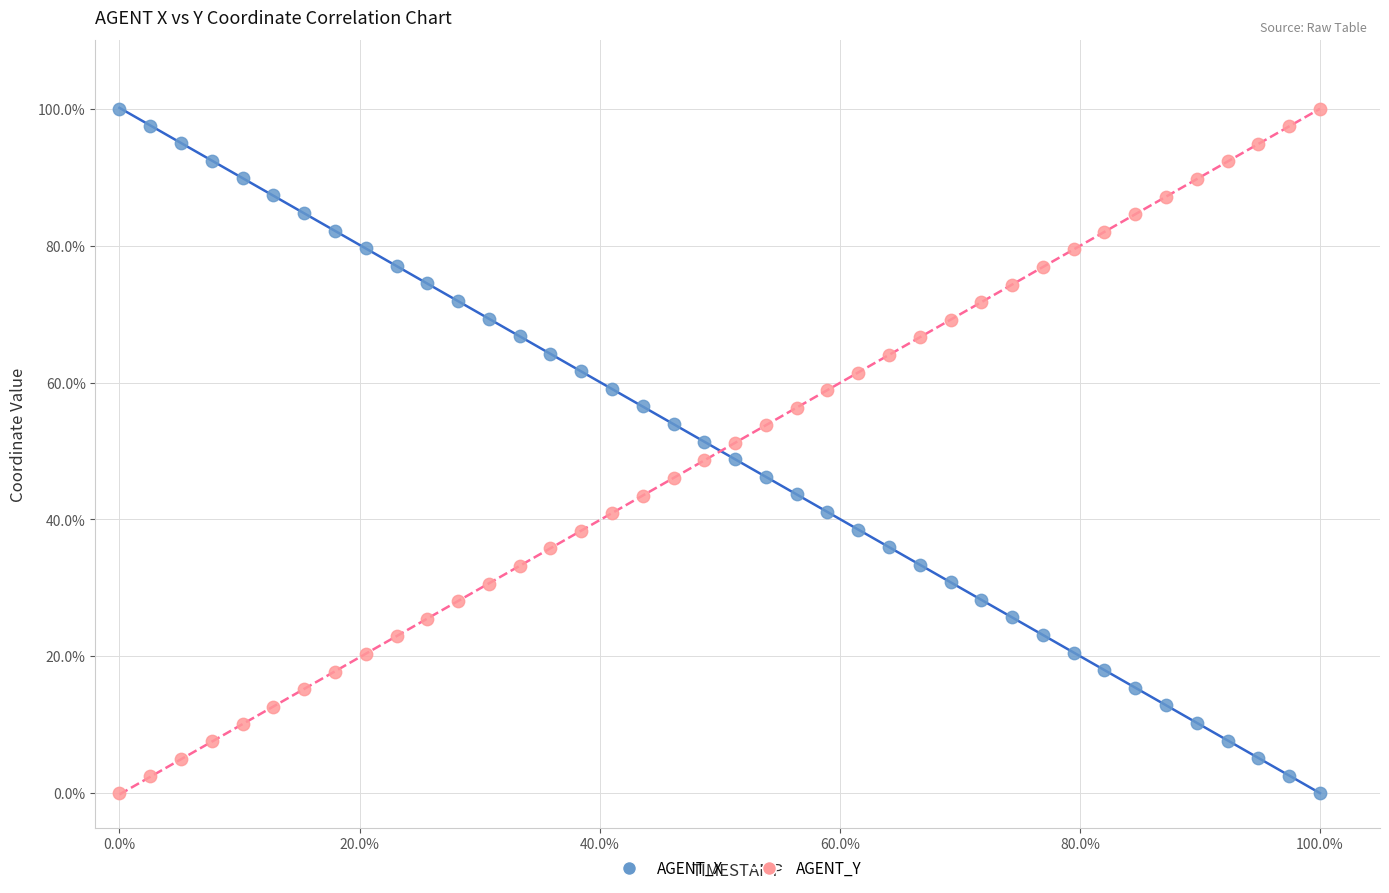

What are all the series names shown in the legend?

AGENT_X, AGENT_Y